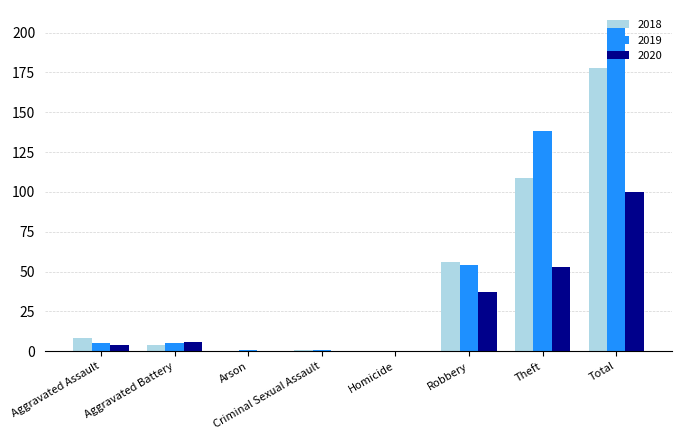

True or false: 2018 has a value of 71 at Total.

False